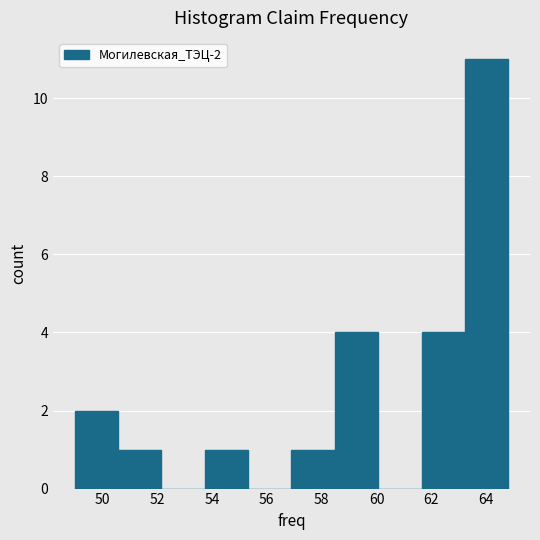

How tall is the bar that spans 58.48 to 60.06 on the x-axis? Neither the bar edges nor the heights are printed on the chart, so give them approximately, as read against the axes.

4